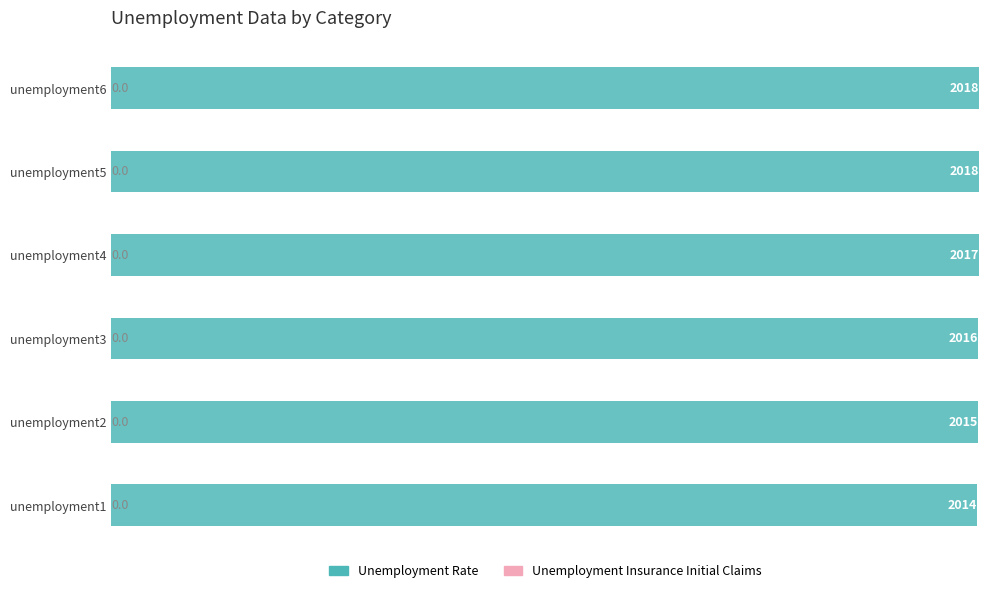

Are the bars horizontal?

Yes